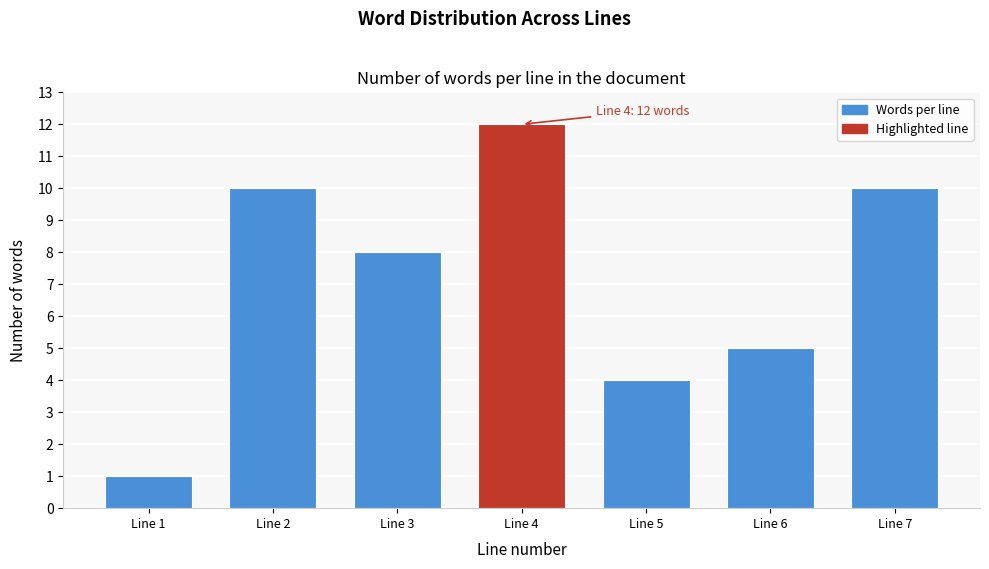

Reading left to right, list all the values displayed in this chart.

Line 1=1	Line 2=10	Line 3=8	Line 4=12	Line 5=4	Line 6=5	Line 7=10